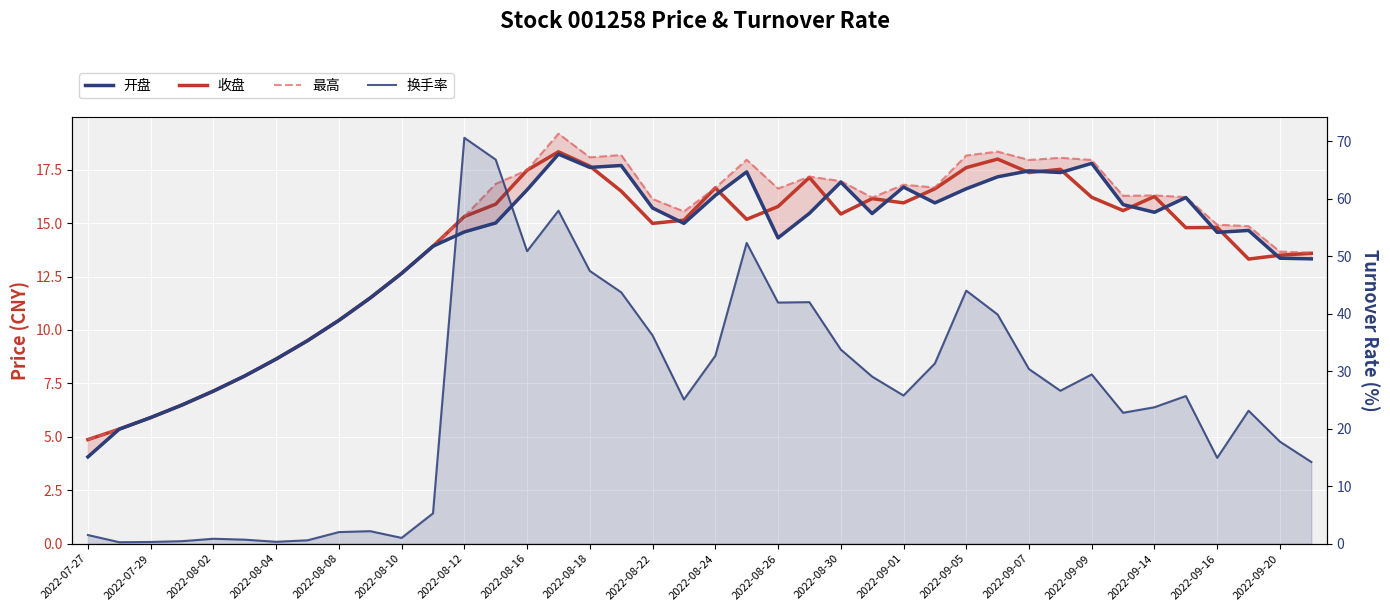

What is the minimum value for 换手率?

0.2